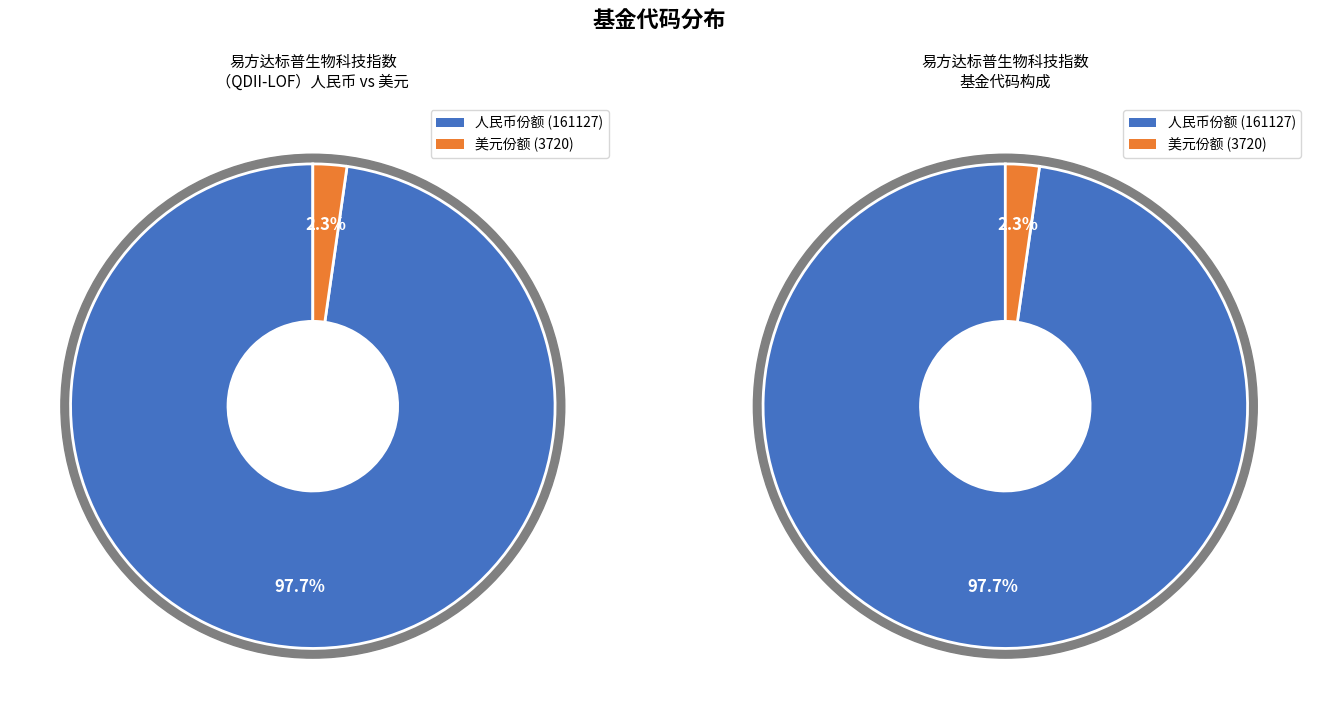

To the nearest percent, what is the difference between the largest and smallest slice percentages?

95%